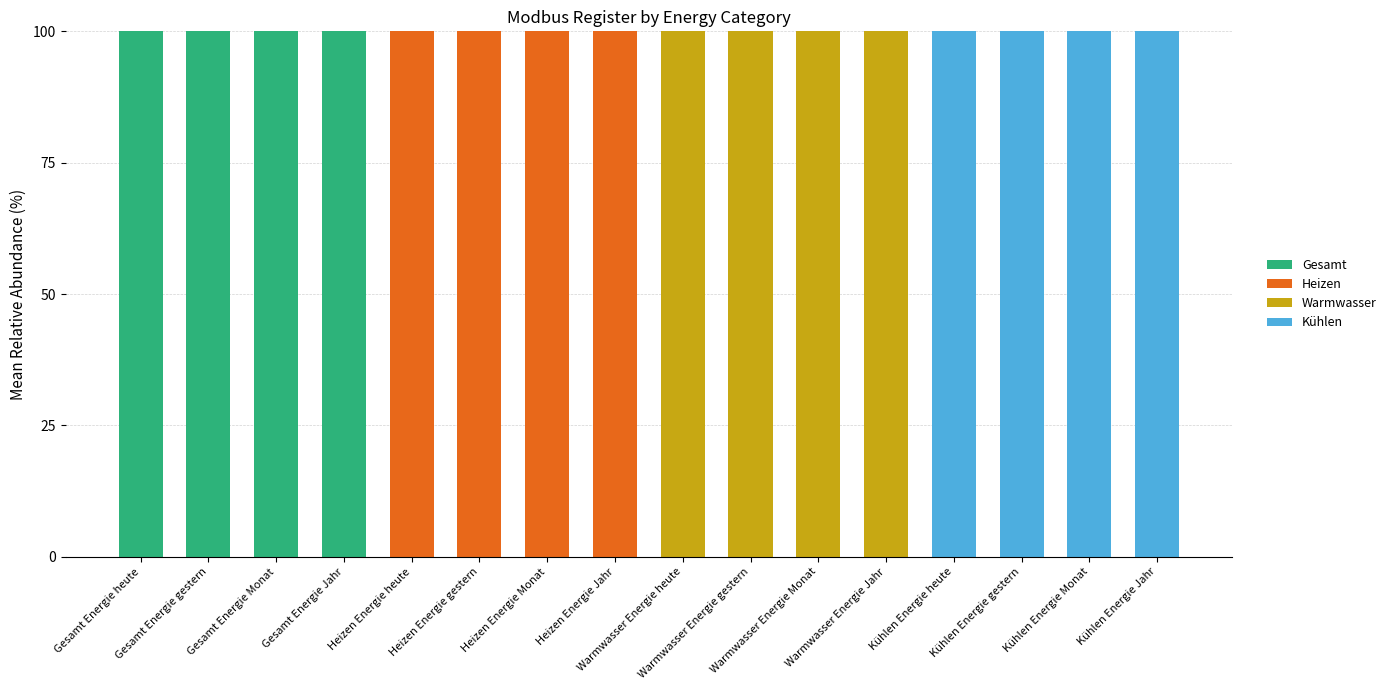

What is the maximum value for Gesamt?

100